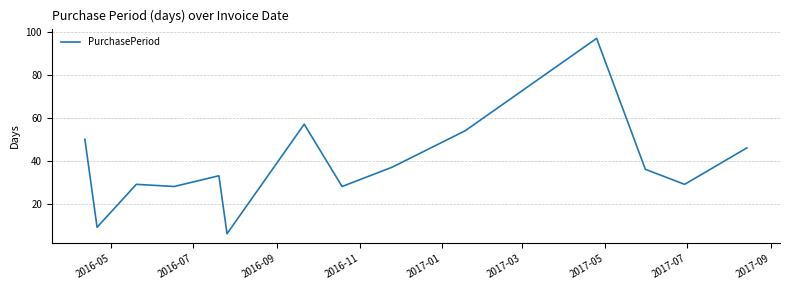

What is the difference between the maximum and minimum values?

91